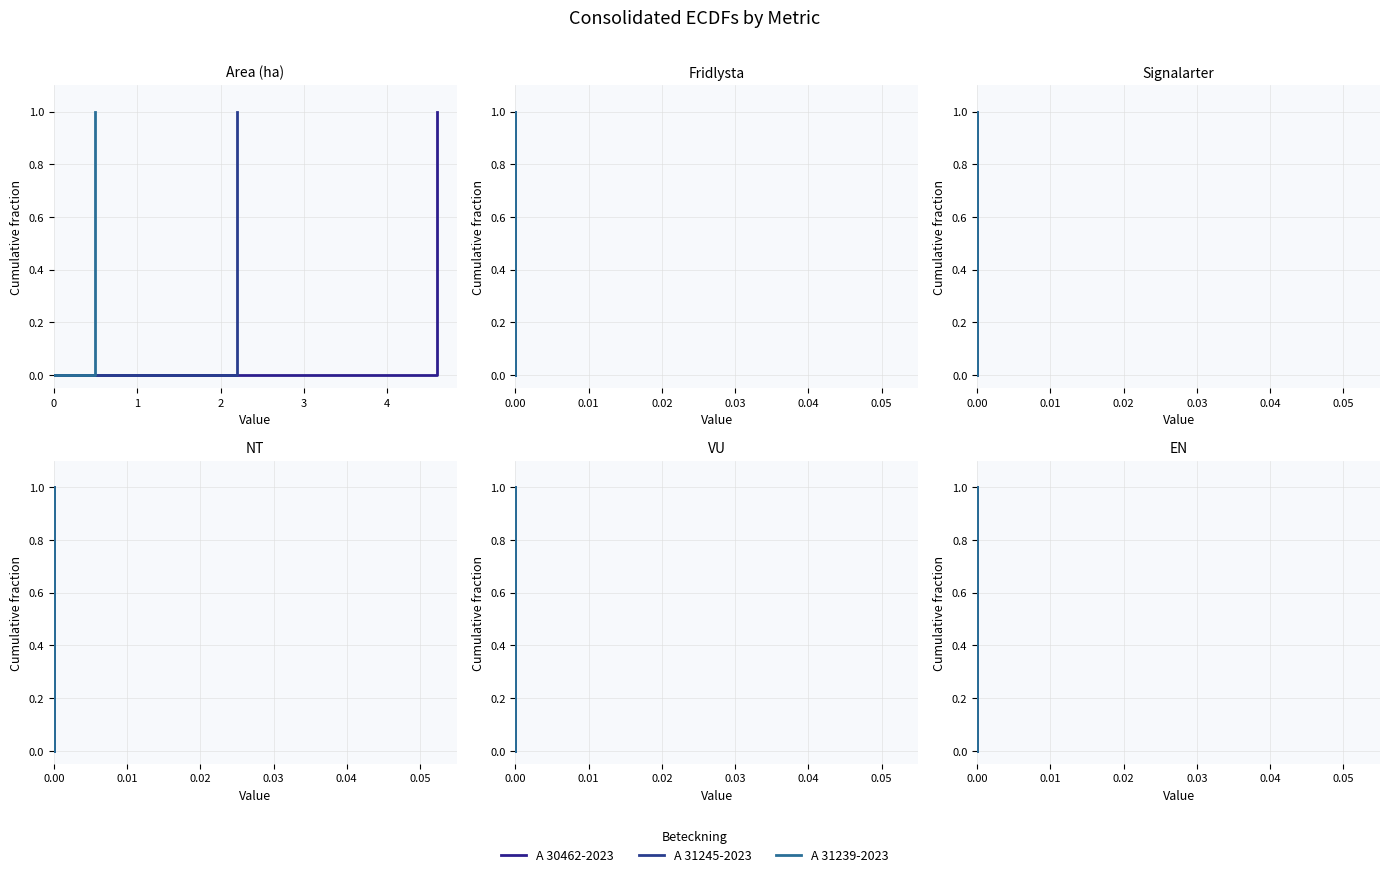

True or false: A 31245-2023 has a value of 0 at 0.00.

True